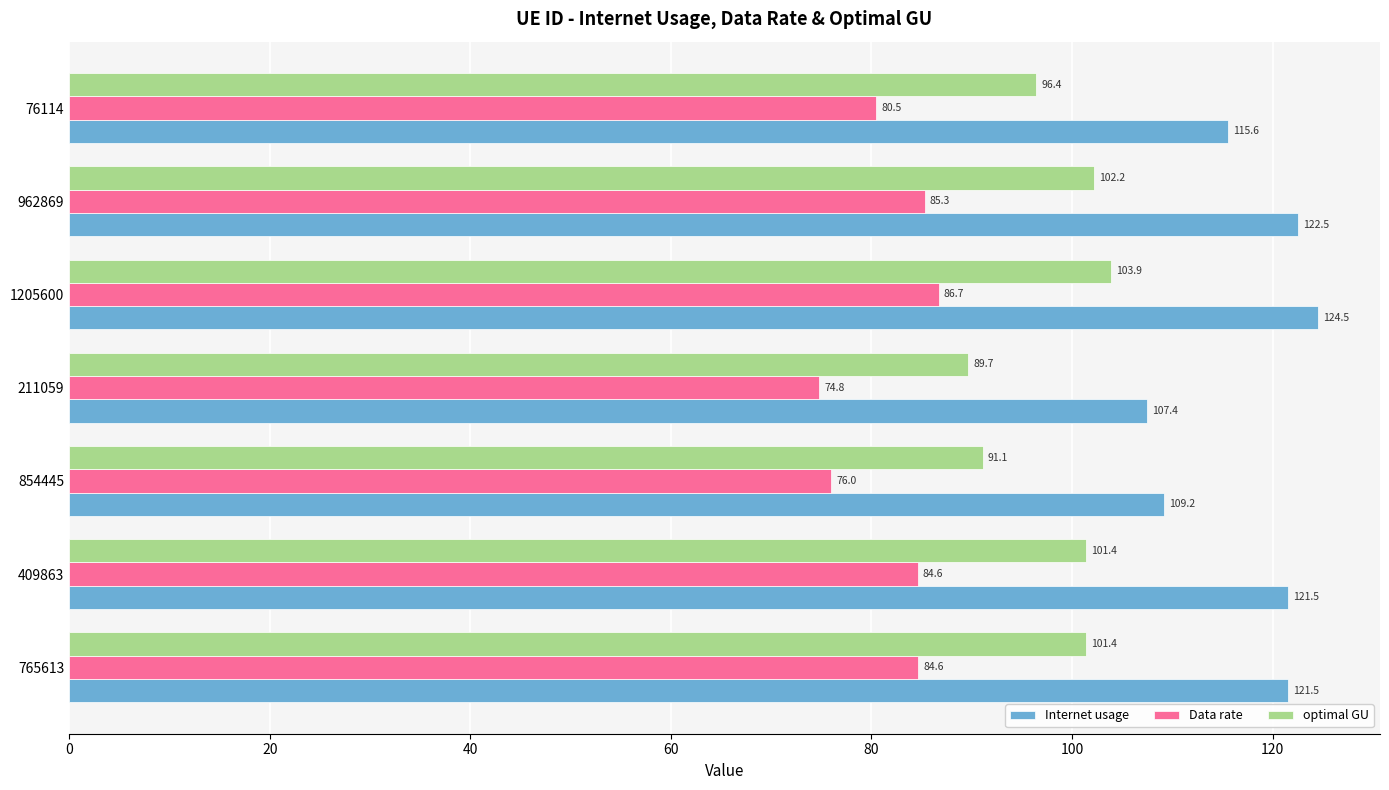

Where is Data rate nearest to the value 80?

76114